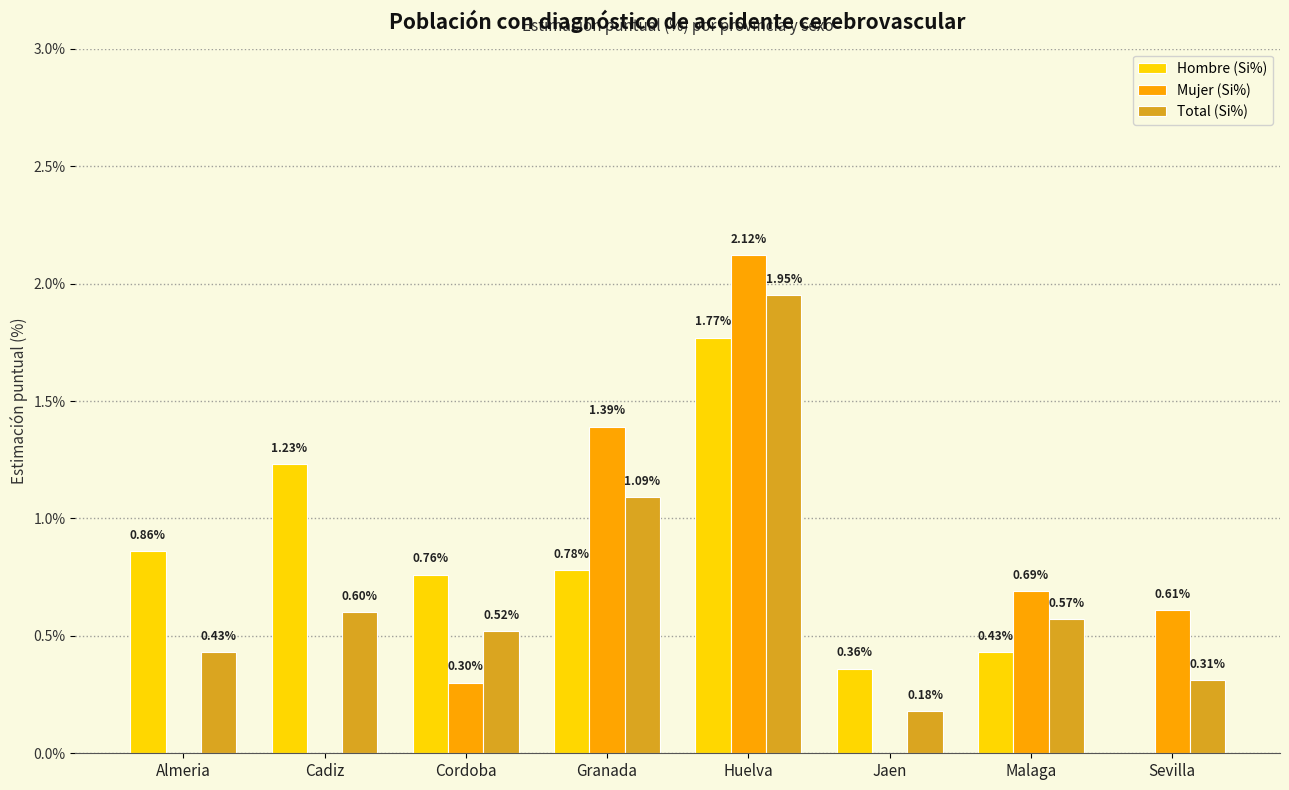

Which series has the largest total across all categories?

Hombre (Si%)